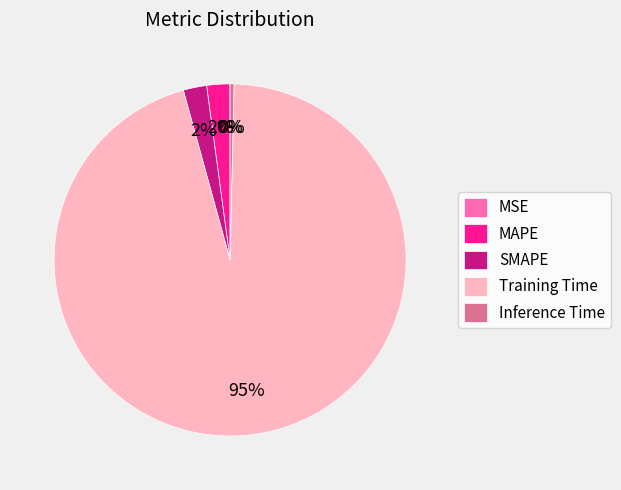

Does MAPE account for over 50% of the chart?

No